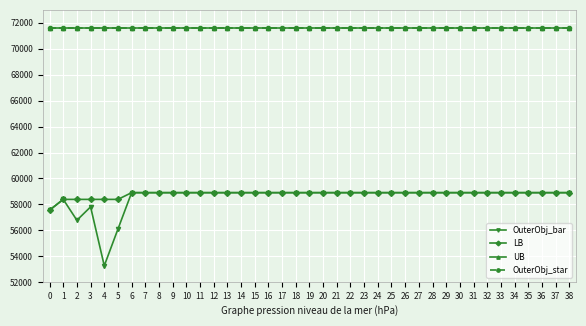

Does the chart have visible grid lines?

Yes